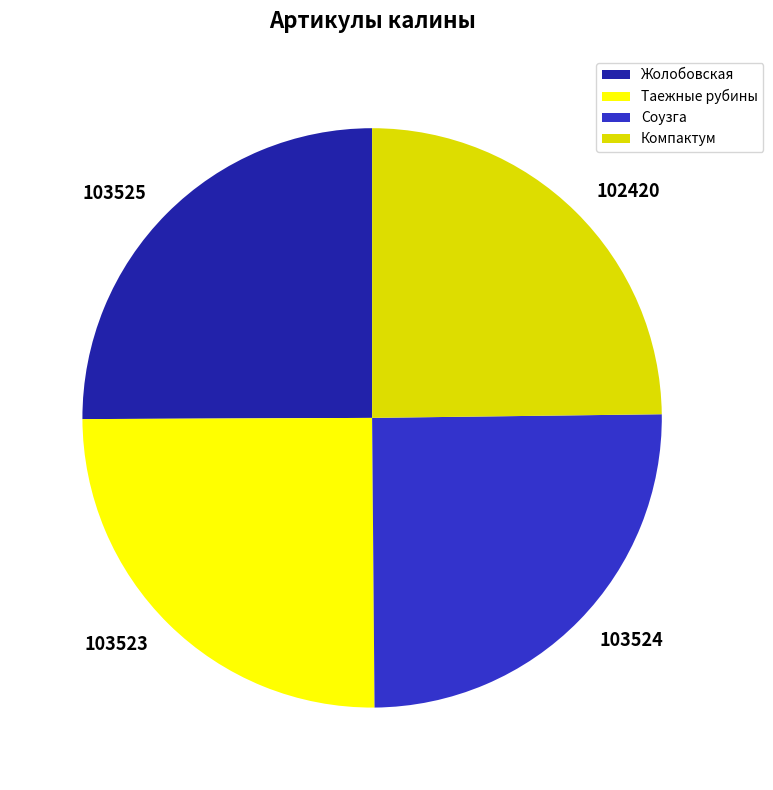

What is the ratio of the value at Компактум to the value at Жолобовская?

1.0